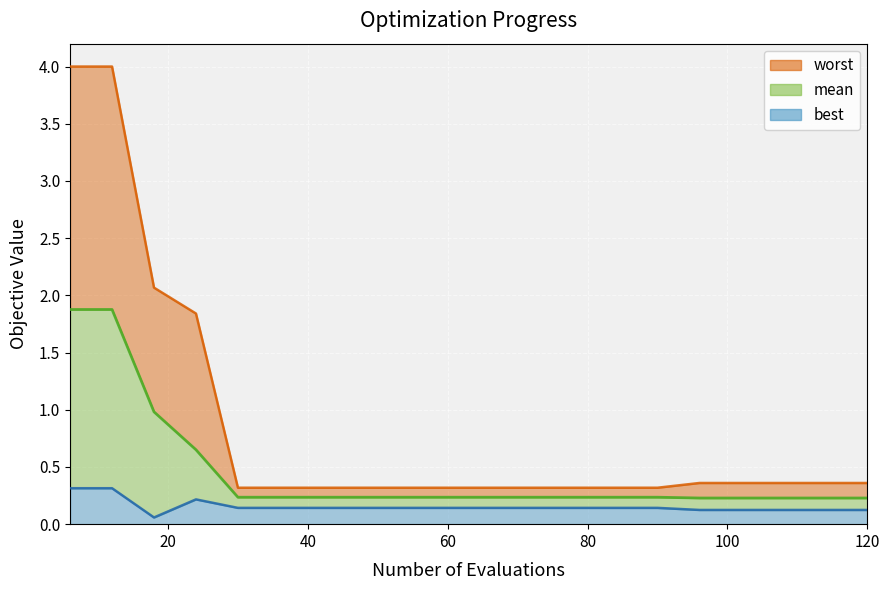

Does the chart display data point markers on the line(s)?

No